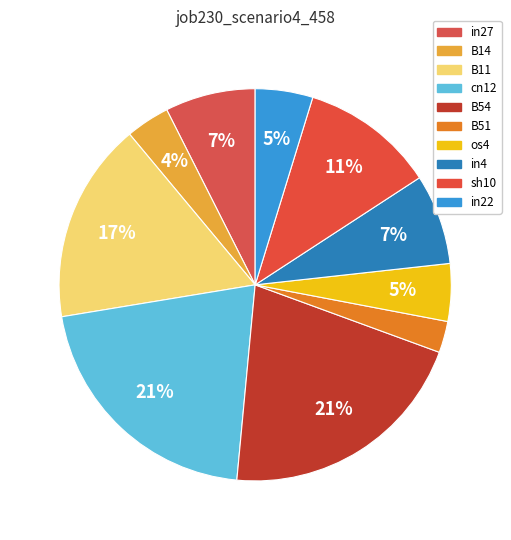

Which category has the biggest portion of the pie?

cn12